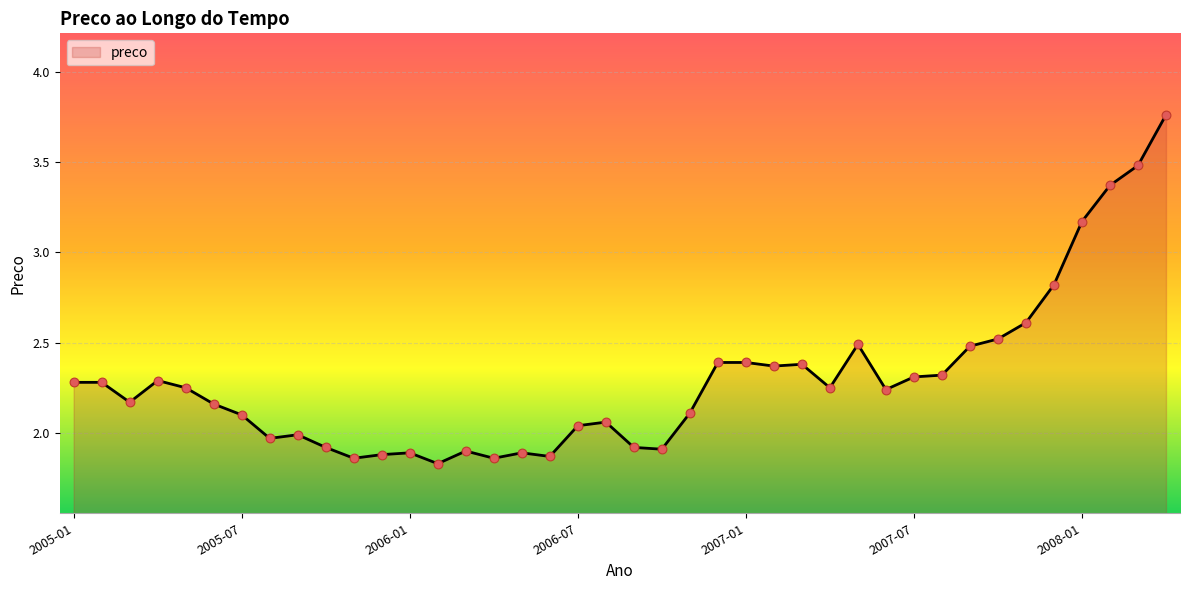

What is the change in value from 2006-07 to 25?

+0.1